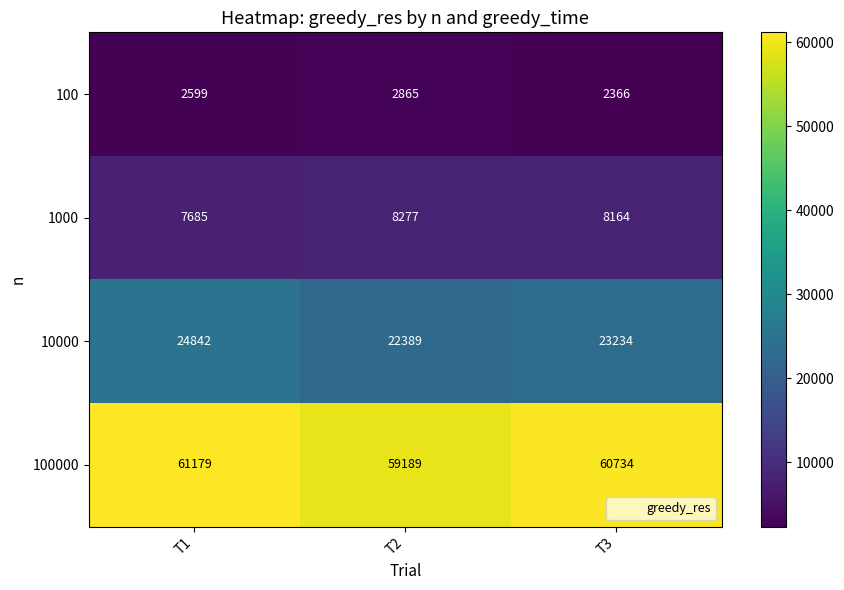

Reading right to left, list all the values displayed in this chart.

100: 2366	2865	2599
1000: 8164	8277	7685
10000: 23234	22389	24842
100000: 60734	59189	61179